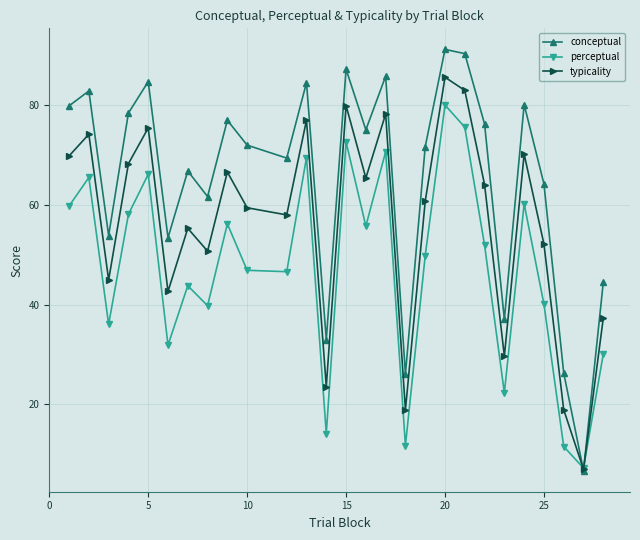

How many intersections are there between typicality and perceptual?

2